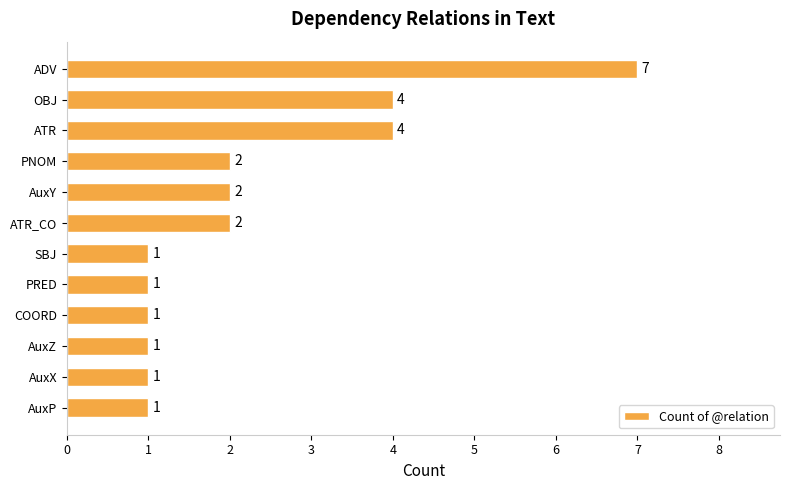

The chart shows a value of 5 at ATR. True or false?

False